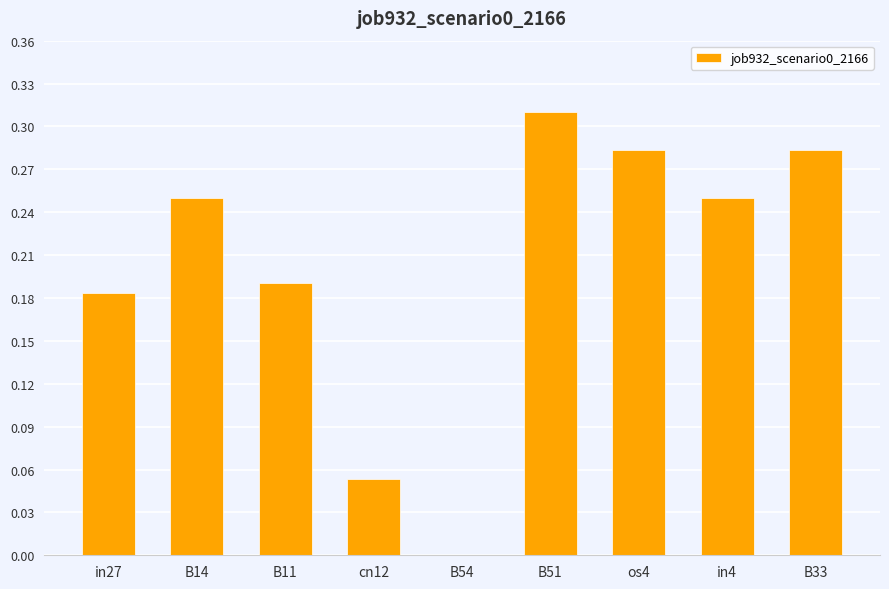

The value at B33 is 0.4. True or false?

False